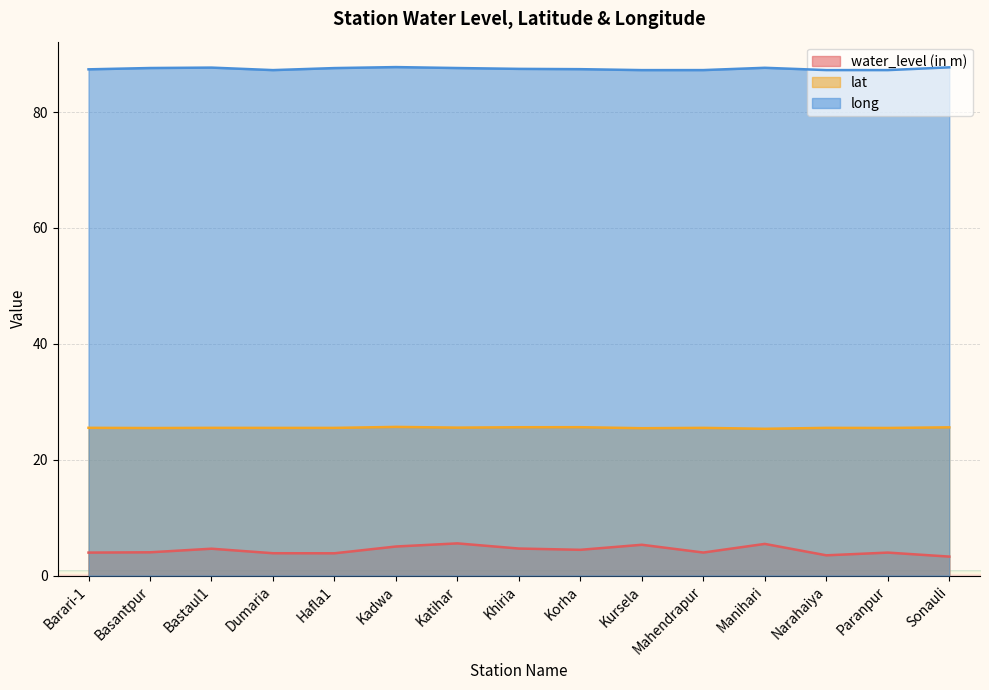

True or false: long has a value of 45.2 at Dumaria.

False